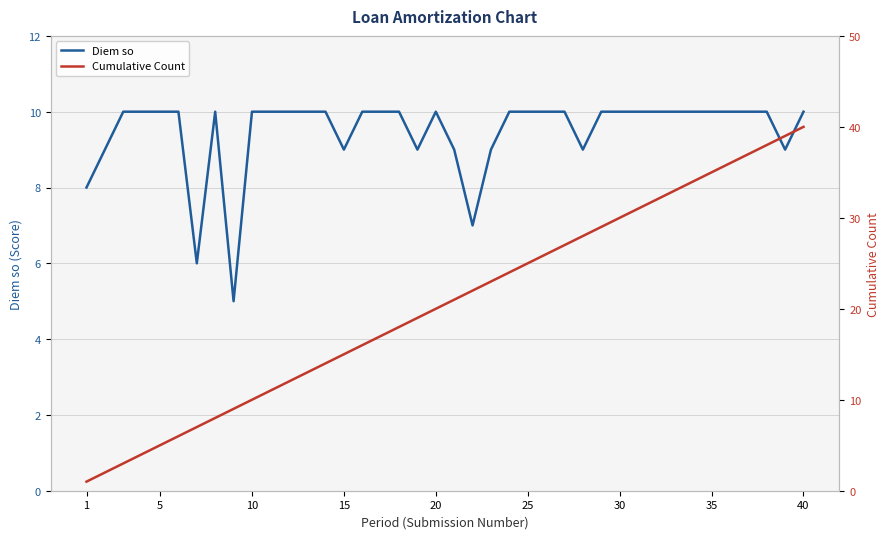

The Diem so series shows 14 at 1. True or false?

False